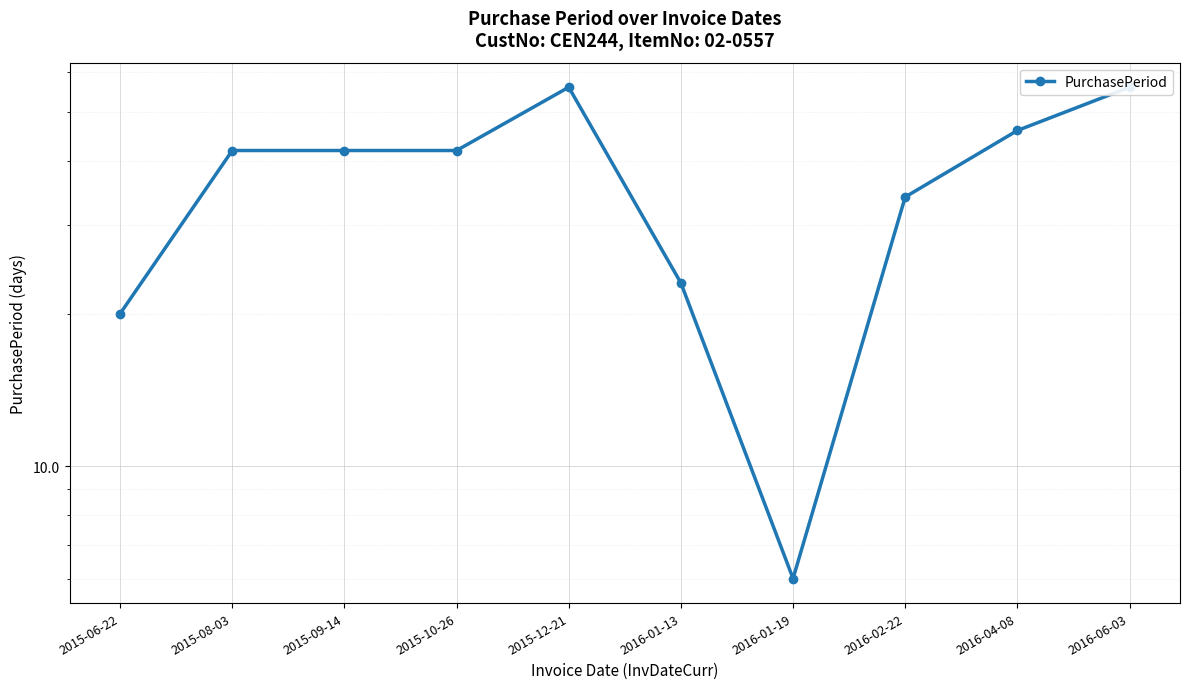

What is the difference between the values at 2015-10-26 and 2016-01-19?

36